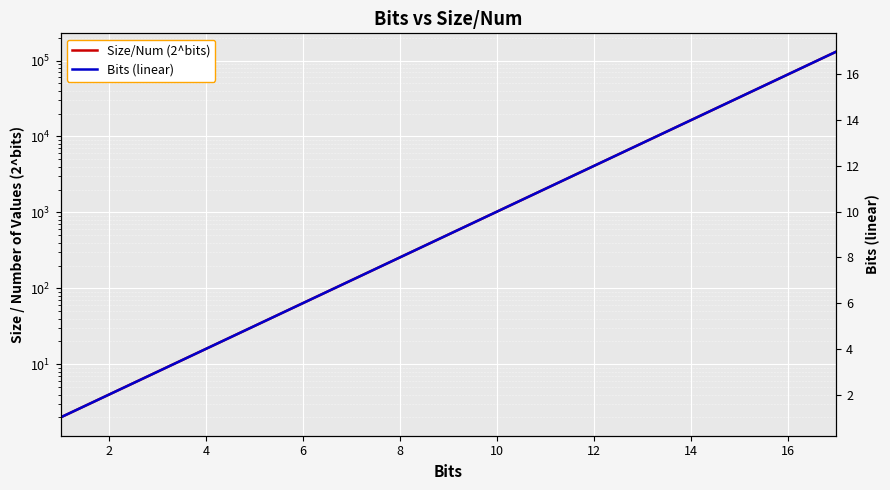

Which series has the widest spread of values?

Size/Num (2^bits)